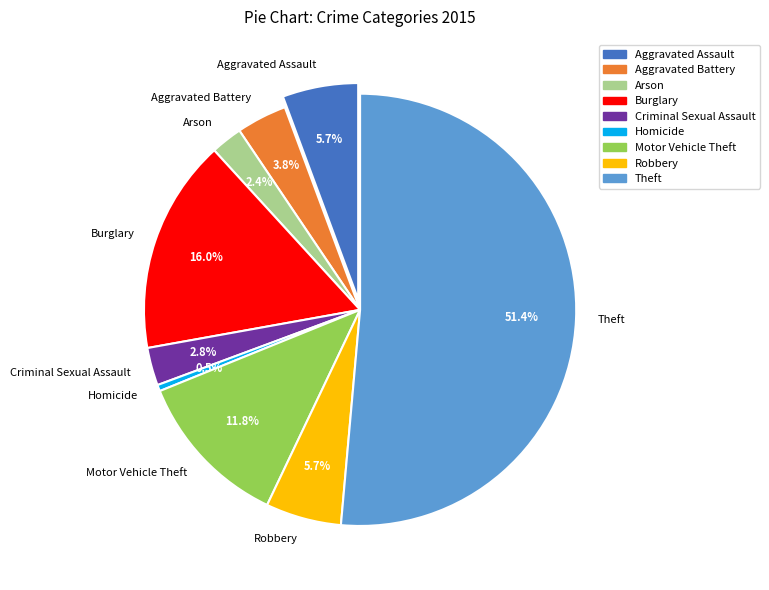

How many slices are in this pie chart?

9